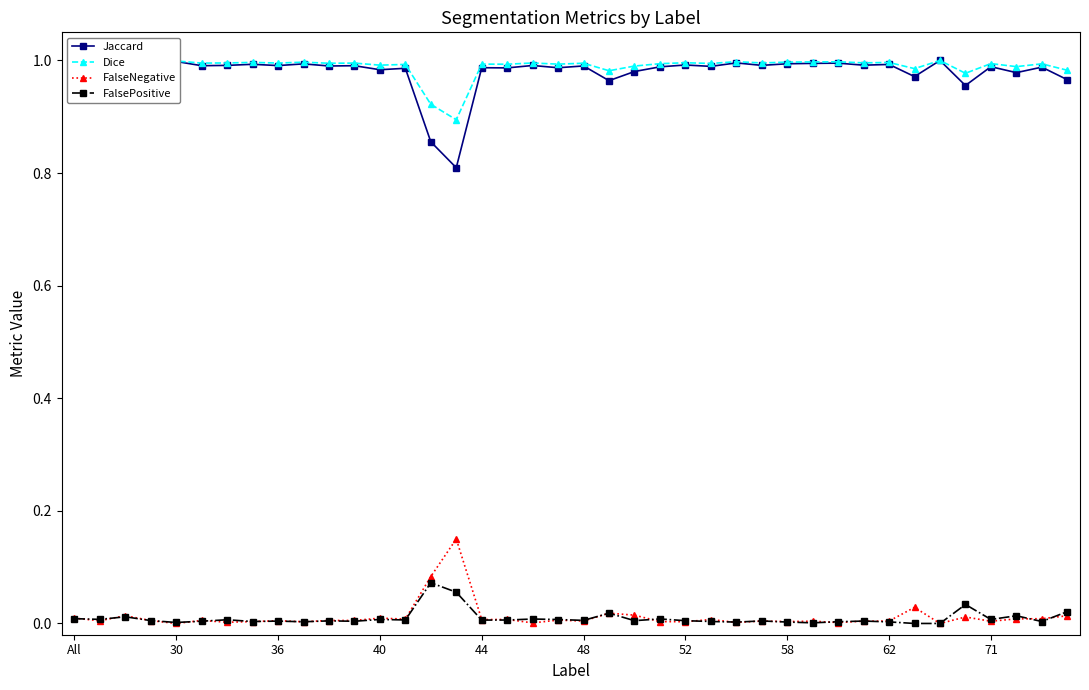

True or false: FalseNegative and Jaccard cross at least once.

False